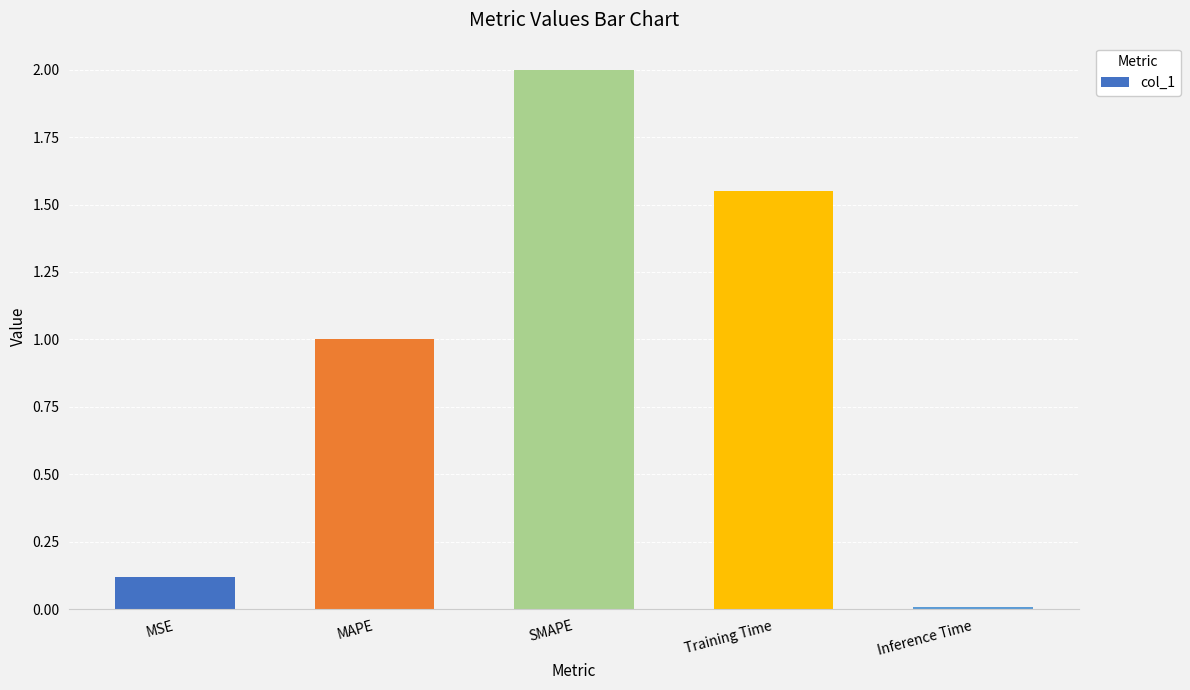

What is the approximate value at SMAPE?

2.0